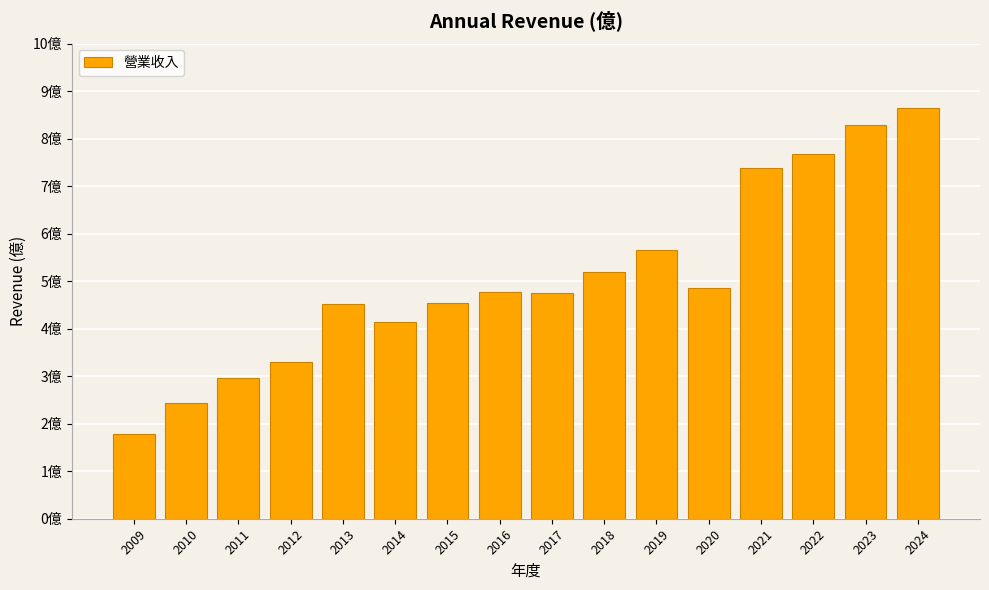

What is the average value?

5.1